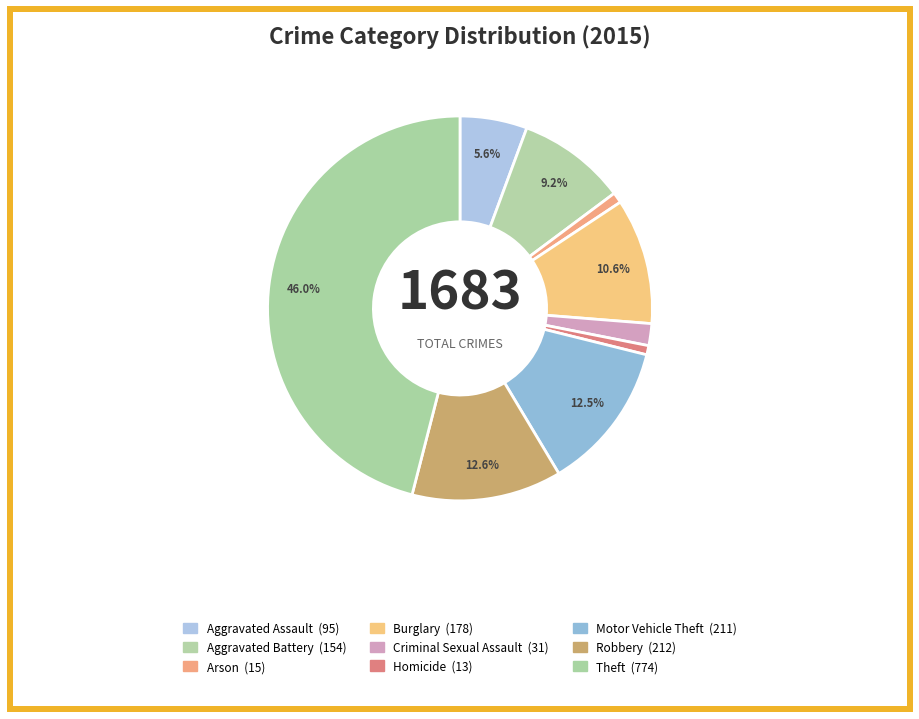

The Aggravated Battery slice represents 9% of the pie. True or false?

True